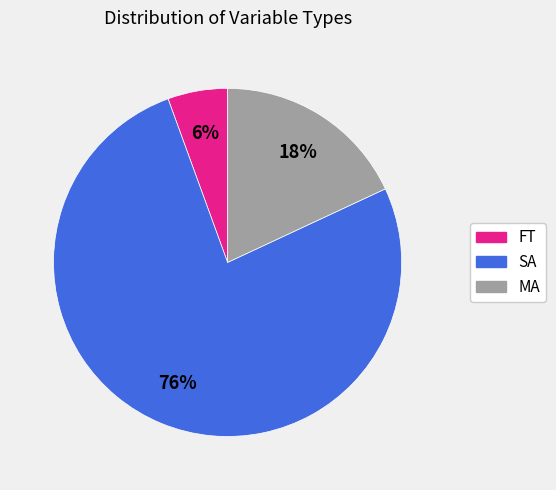

Which slice is the smallest?

FT